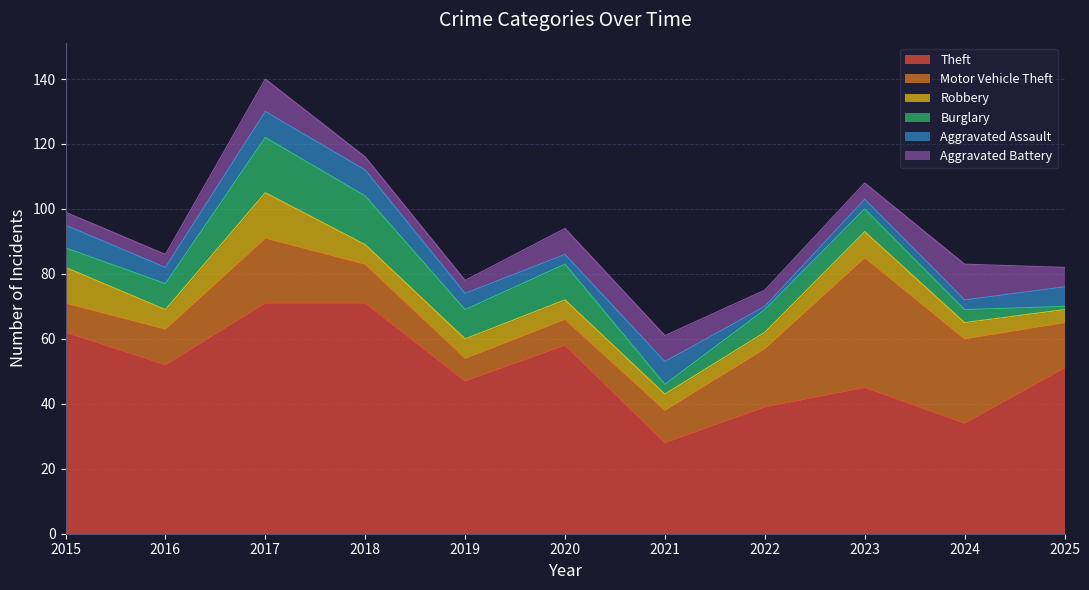

What is the minimum value shown in the chart?

1